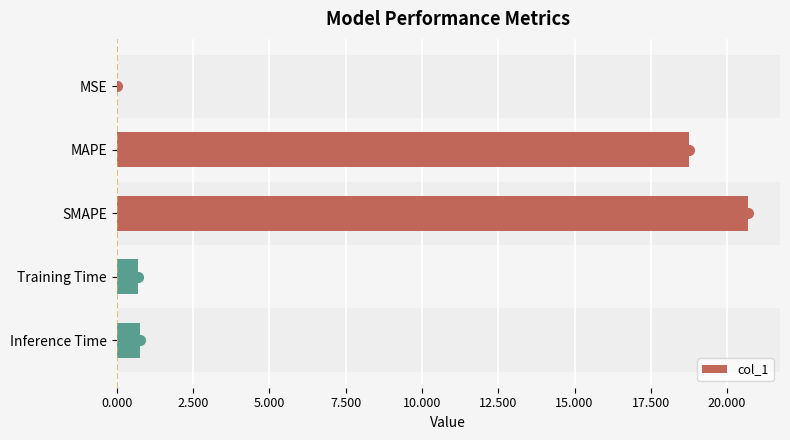

Where is the data nearest to the value 10?

MAPE